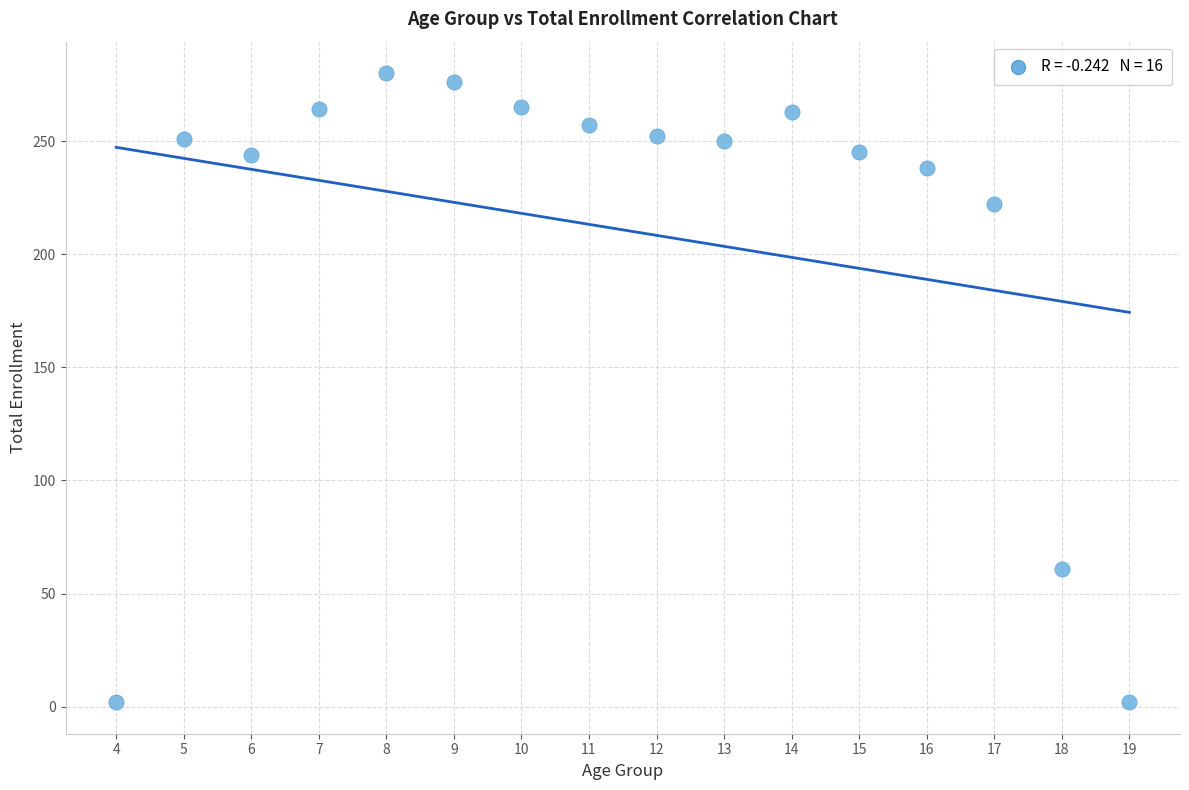

What is the range of Y values (max minus min)?

278